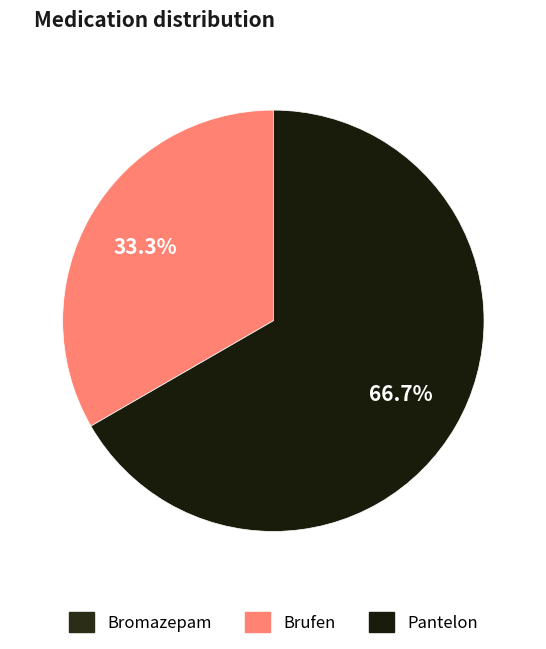

The Pantelon slice represents 67% of the pie. True or false?

True